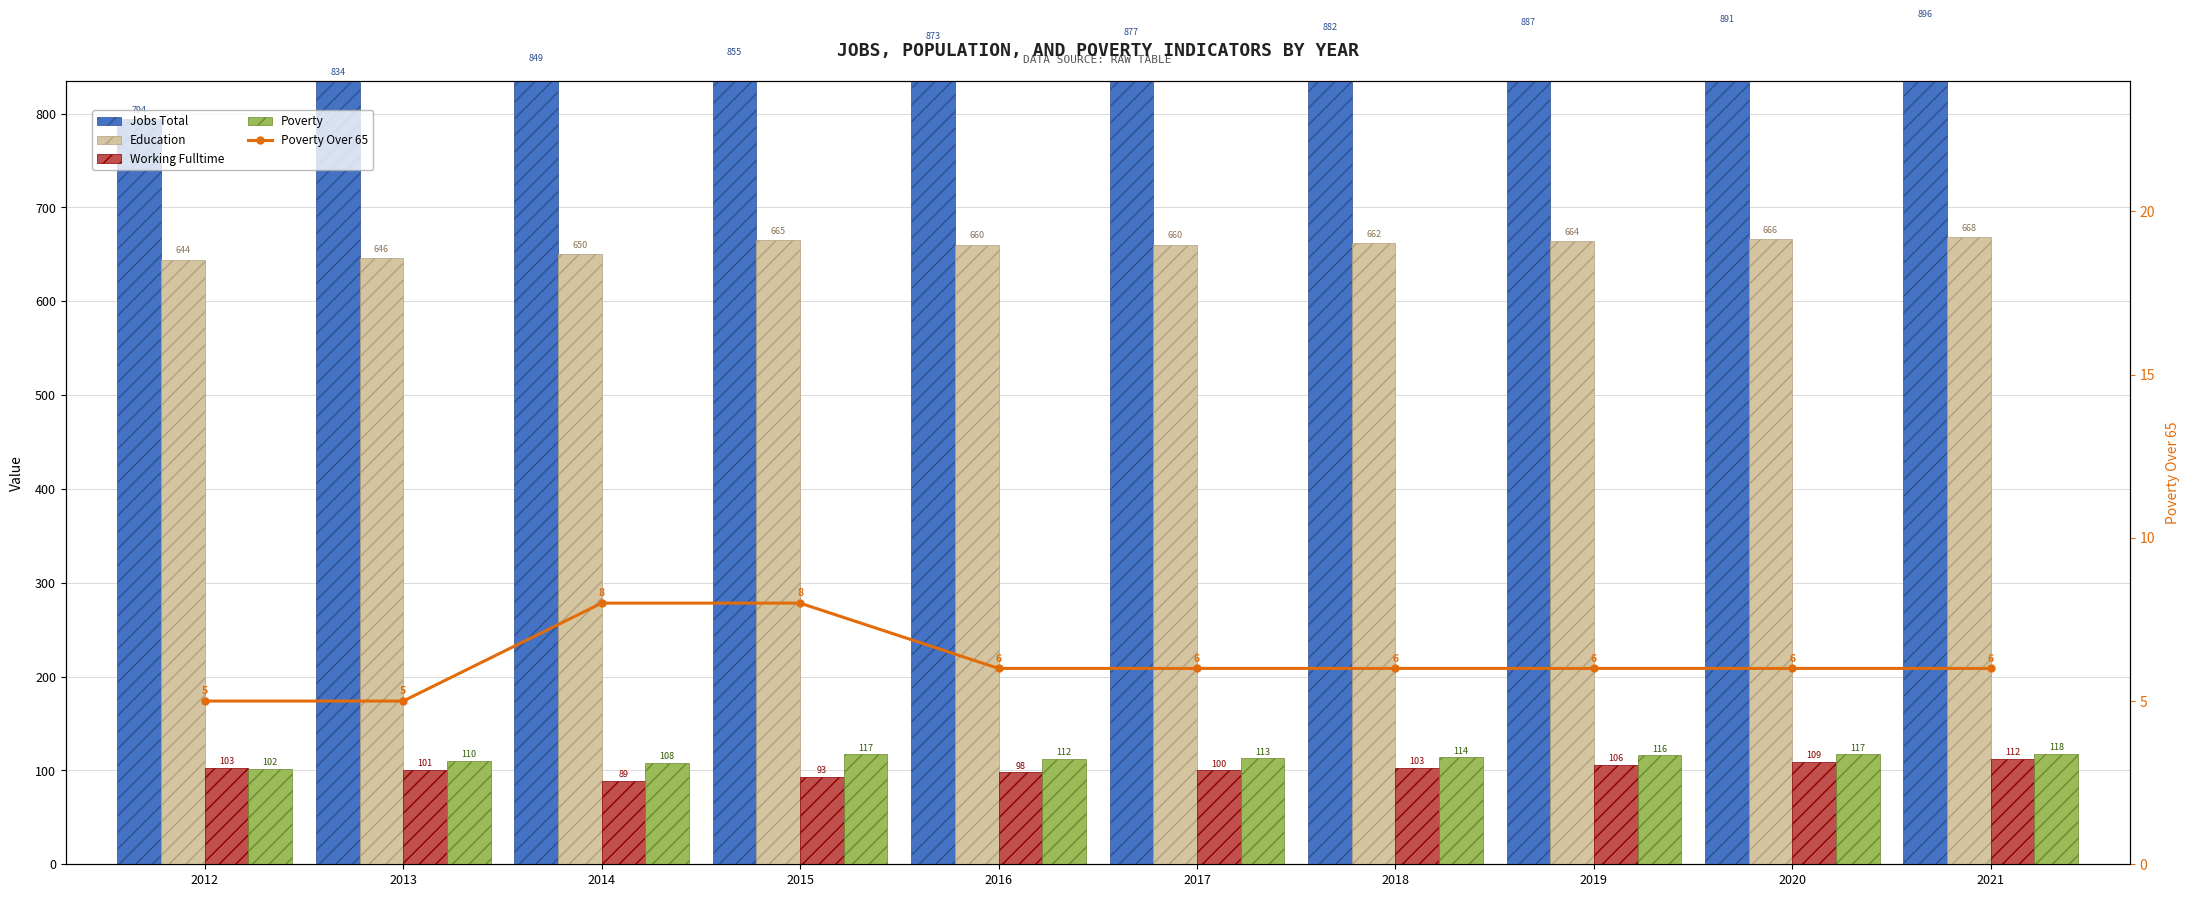

What is the spread (max minus min) of values at 2012?

789